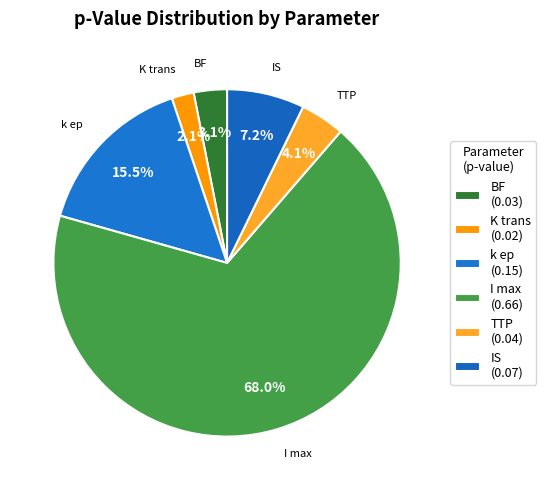

To the nearest percent, what is the combined percentage of K trans and BF?

5%